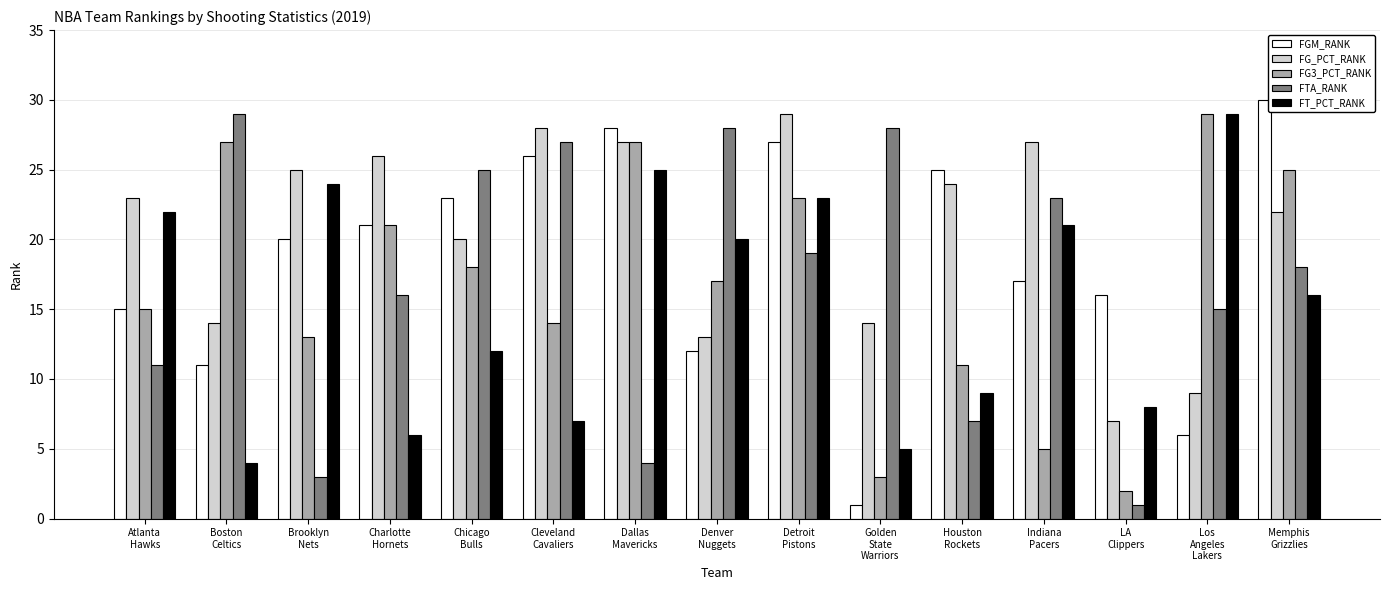

How many distinct data groups are displayed?

5